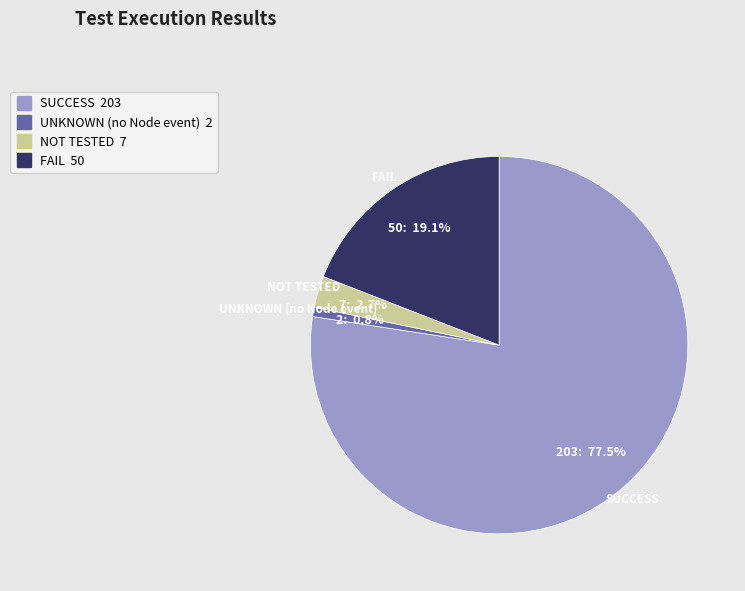

What percentage is the NOT TESTED slice, to the nearest percent?

3%